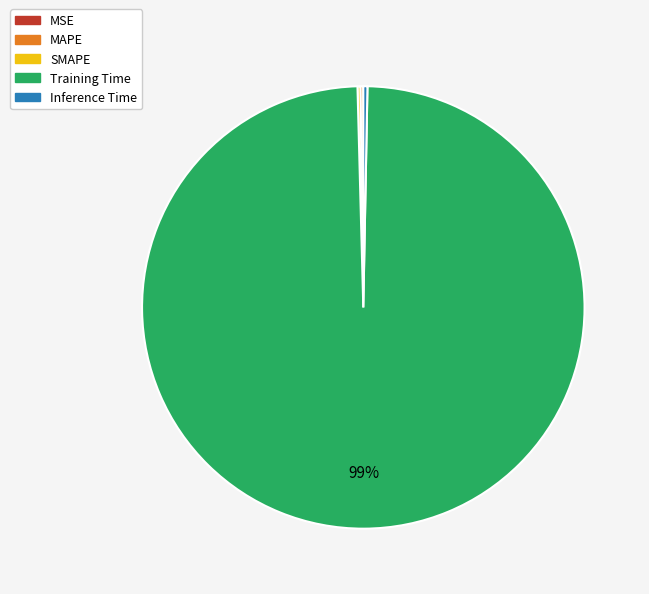

The Training Time slice represents 99% of the pie. True or false?

True